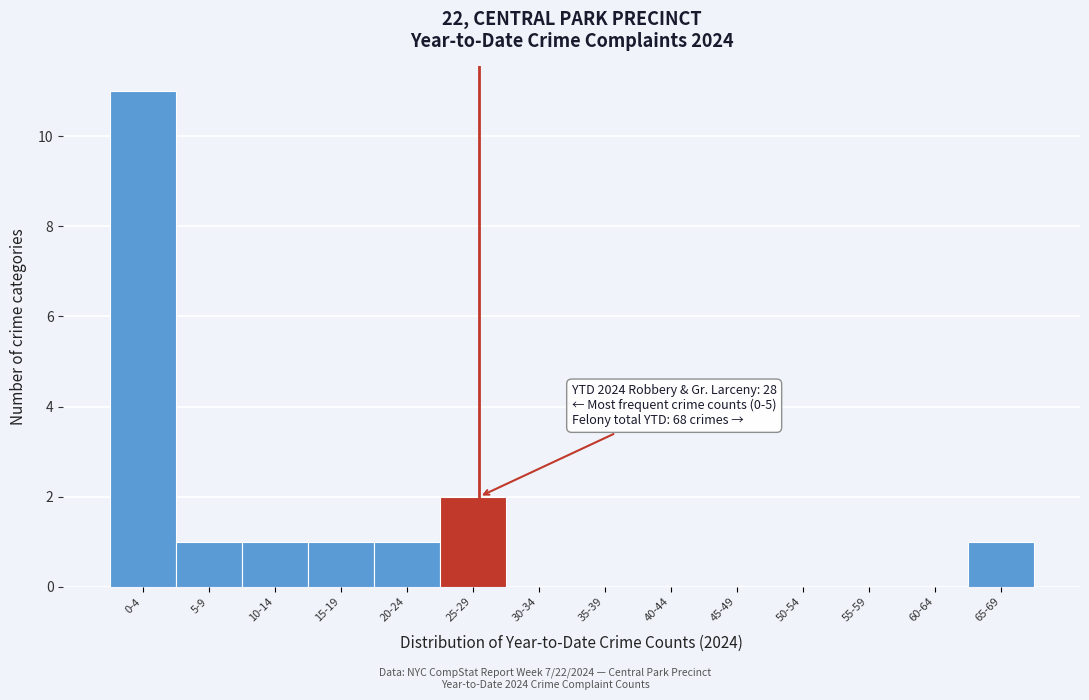

Reading right to left, extract all data points from this chart.

65-69=1	60-64=0	55-59=0	50-54=0	45-49=0	40-44=0	35-39=0	30-34=0	25-29=2	20-24=1	15-19=1	10-14=1	5-9=1	0-4=11